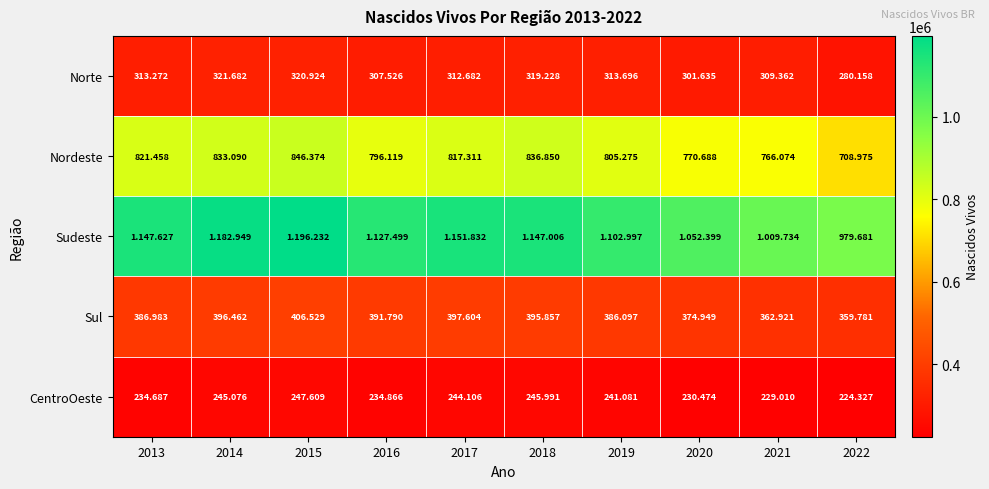

Which category has the highest value across all series?

2015